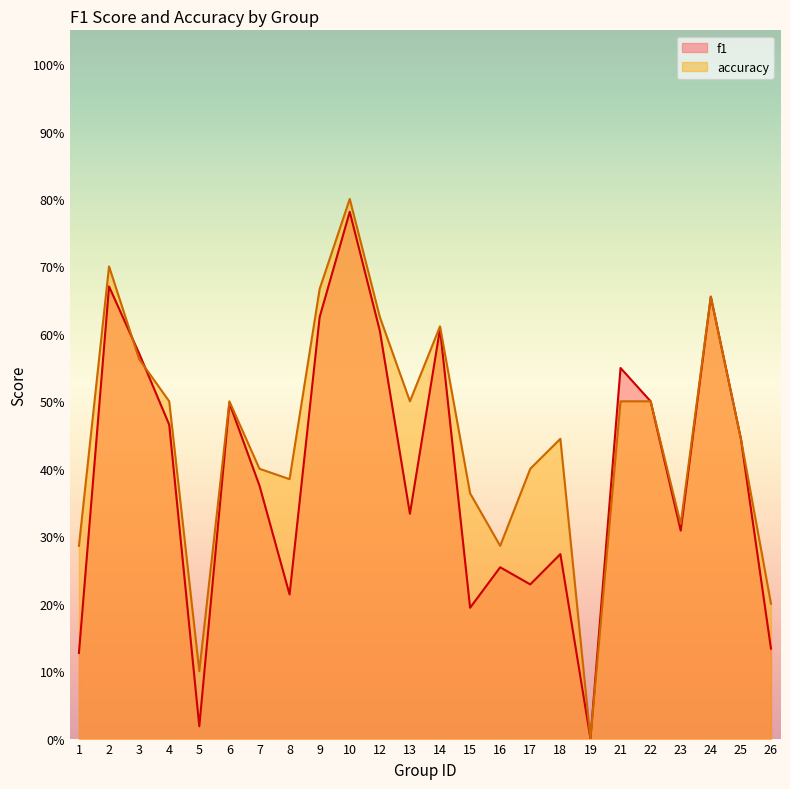

Which series has the largest total across all categories?

accuracy